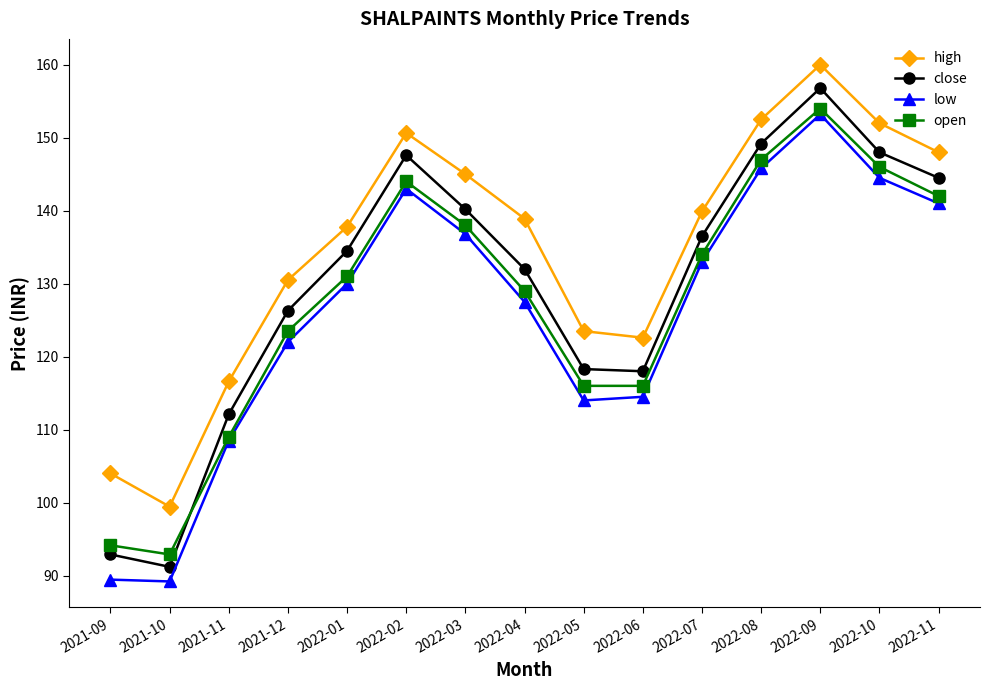

How many lines are shown in the chart?

4